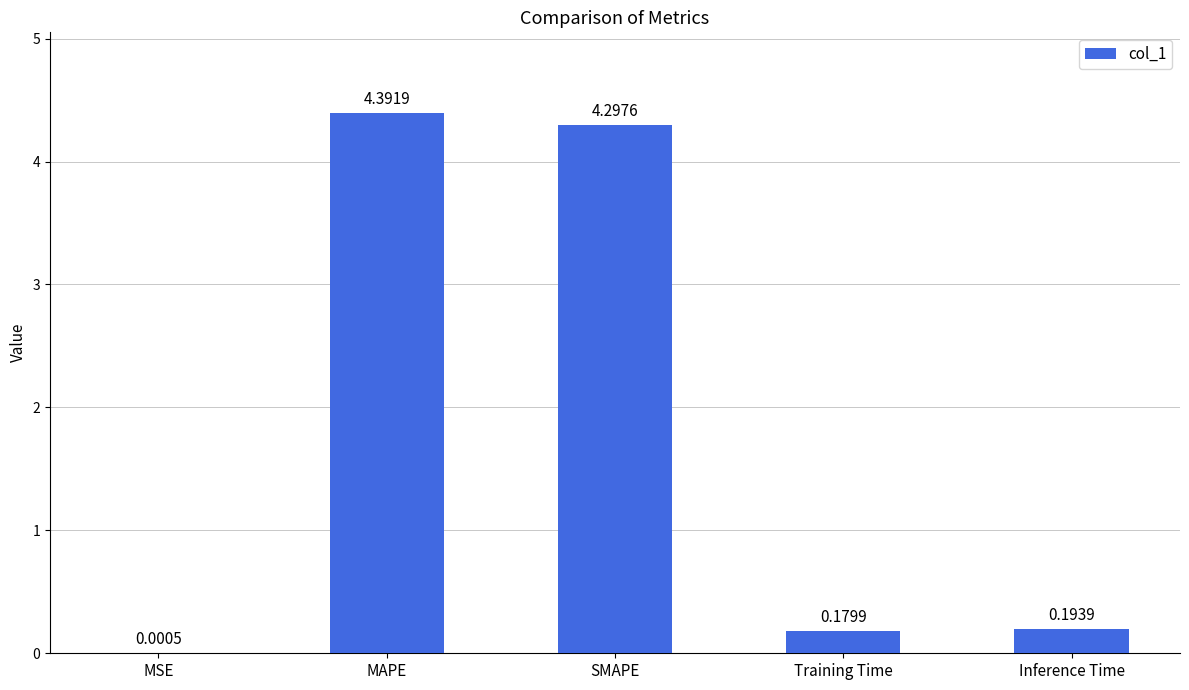

Between MAPE and Training Time, which is larger?

MAPE